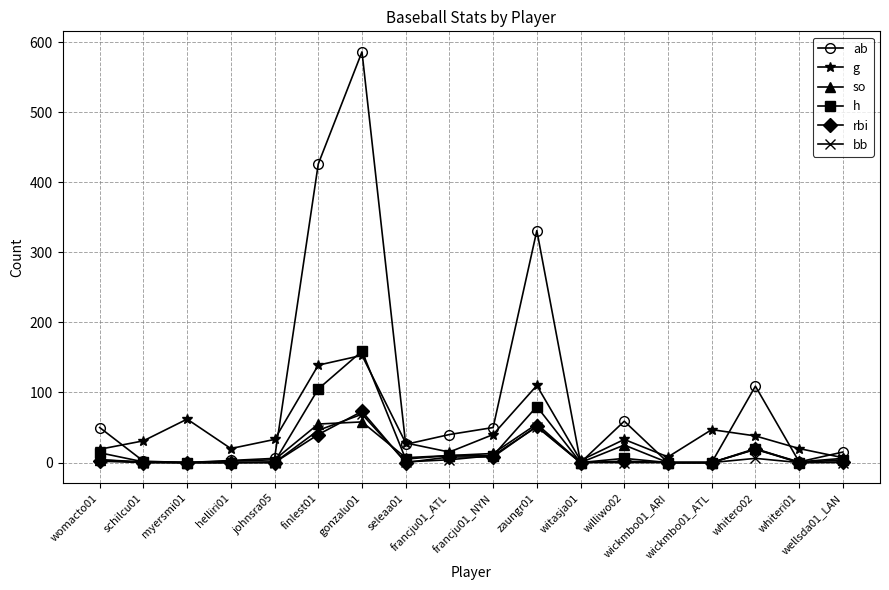

At which label is h closest to 79?

zaungr01